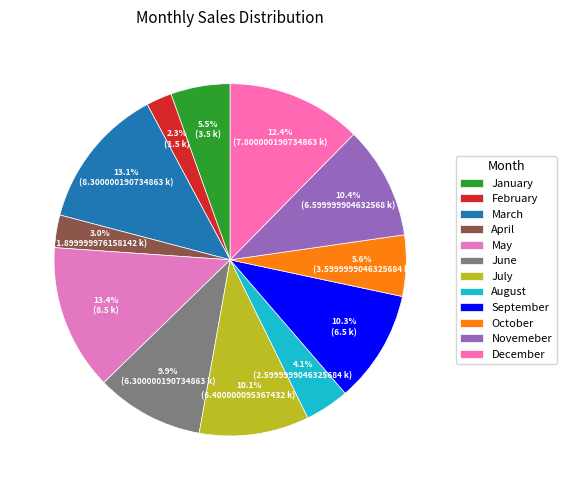

To the nearest percent, what percentage of the pie is January?

5%